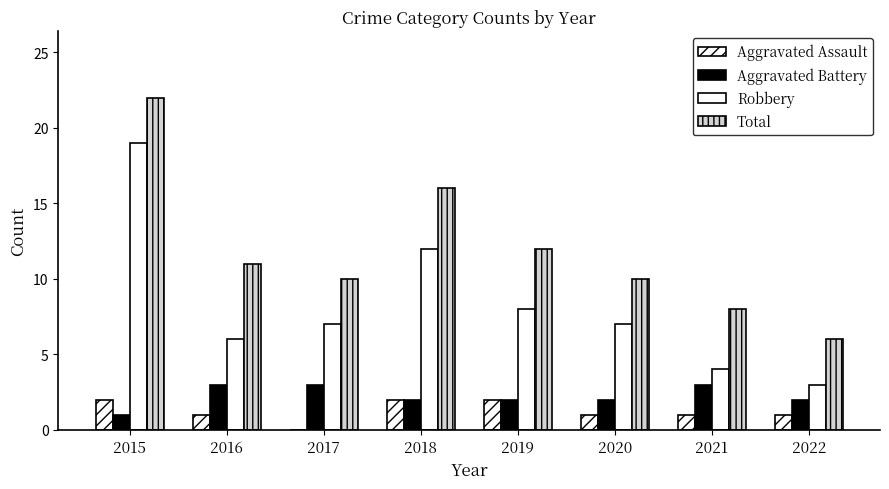

Which has a higher value, 2022 or 2017?

2022